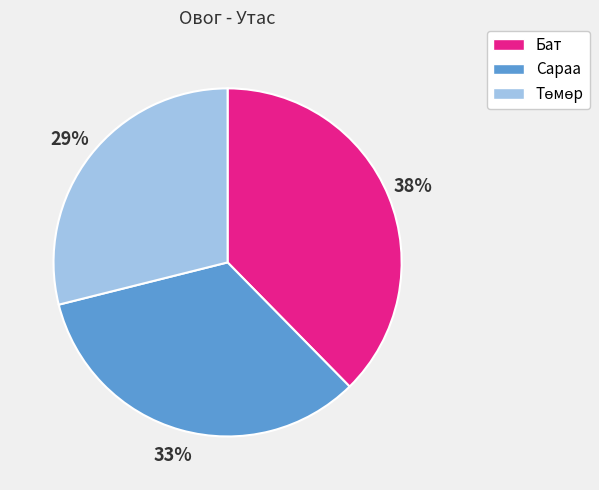

Do Бат and Сараа together represent more than half of the pie?

Yes